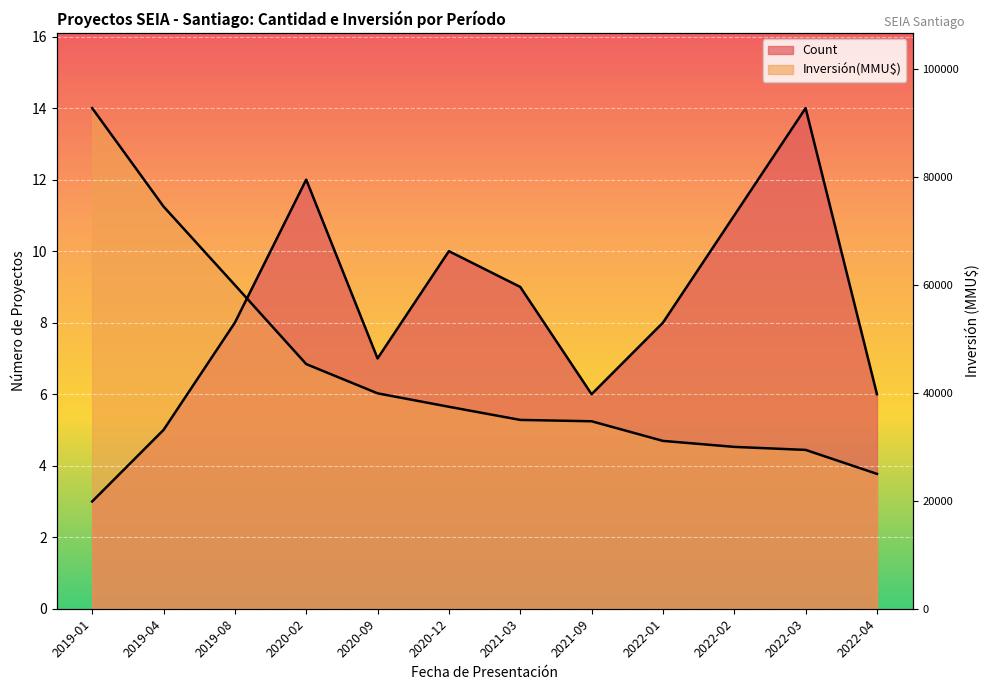

What is the minimum value for Count?

3.0